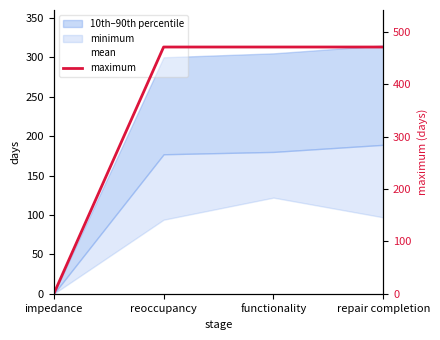

What is the value of the 4th point from the left?

471